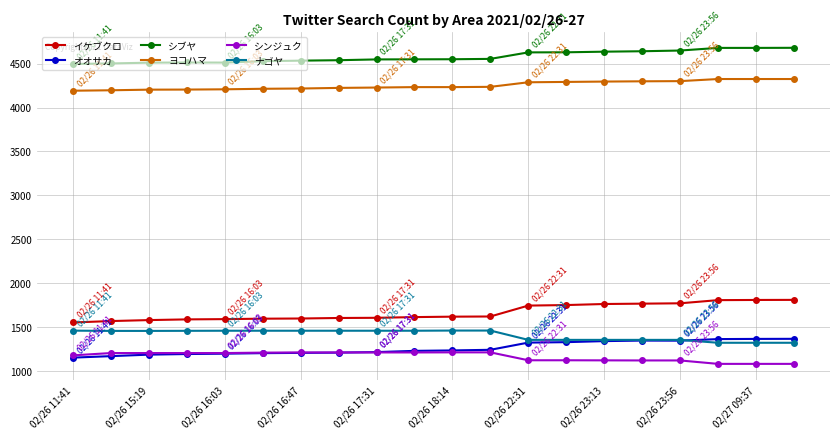

Count the number of categories in the chart.

20